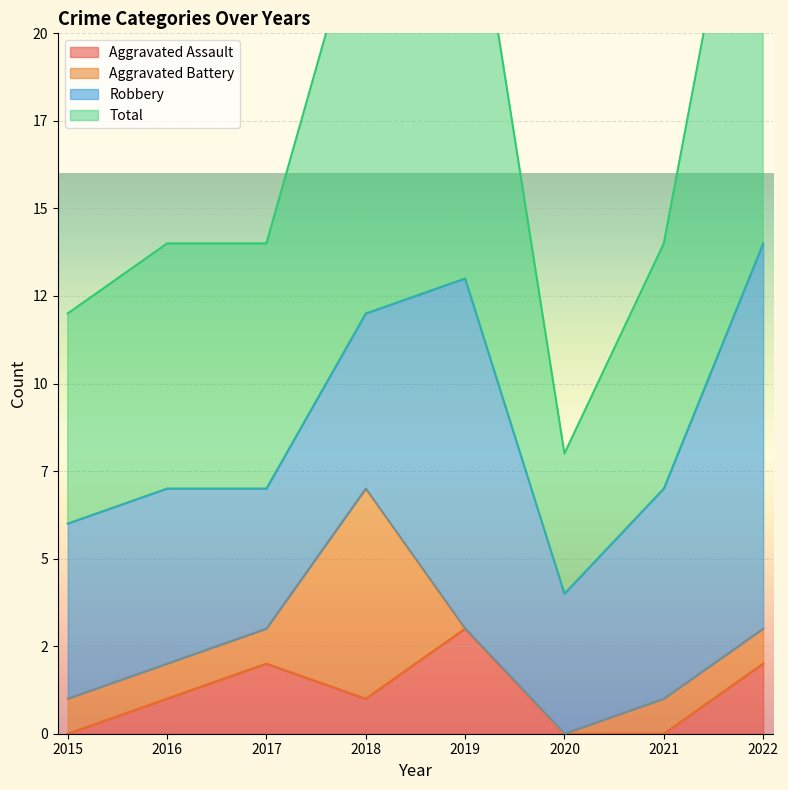

At which label is Aggravated Assault closest to 1?

2016